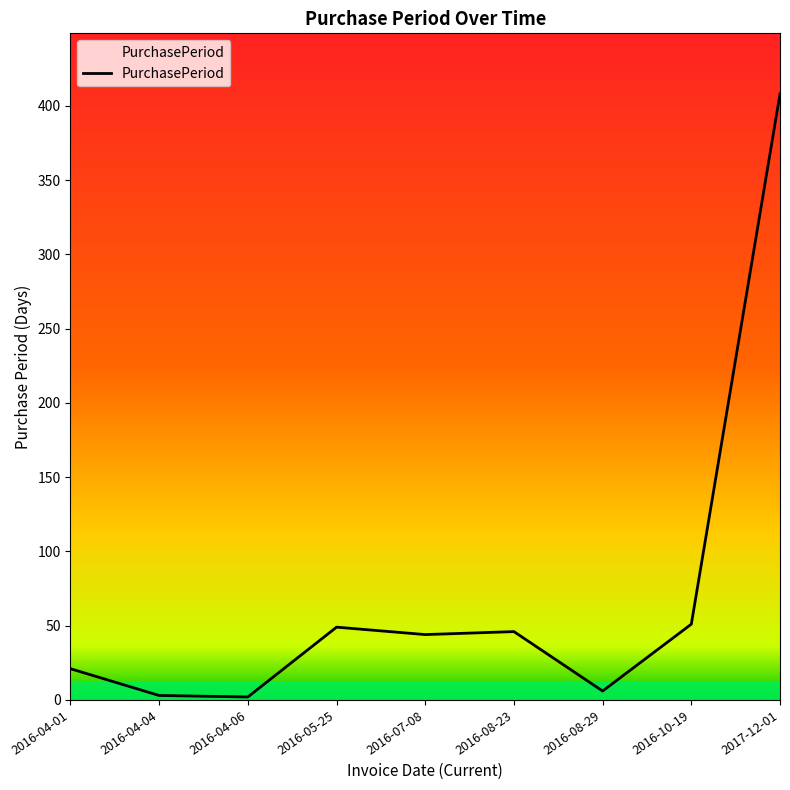

Does the chart display data point markers on the line(s)?

No